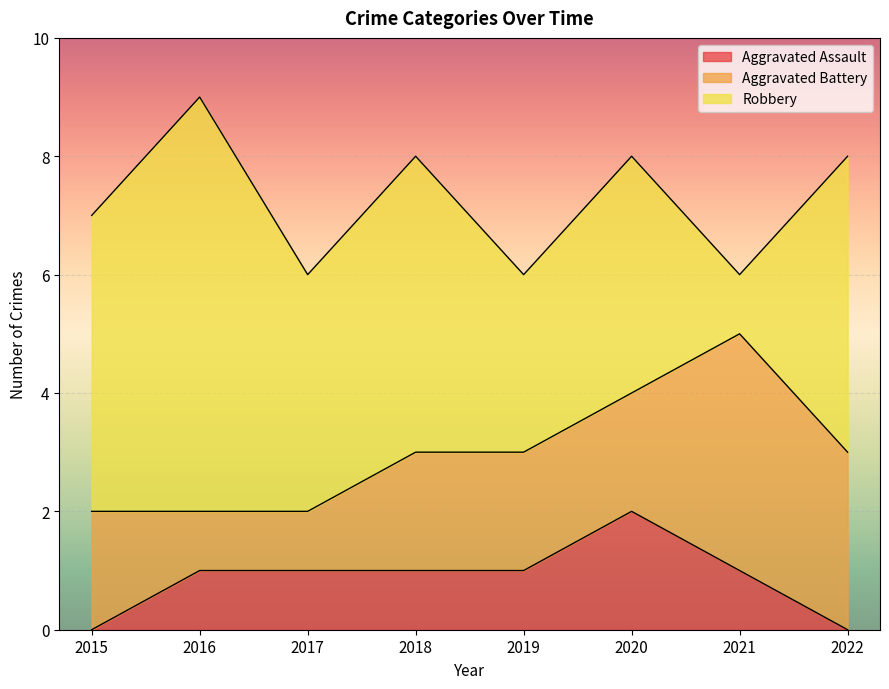

True or false: Robbery and Aggravated Assault cross at least once.

False